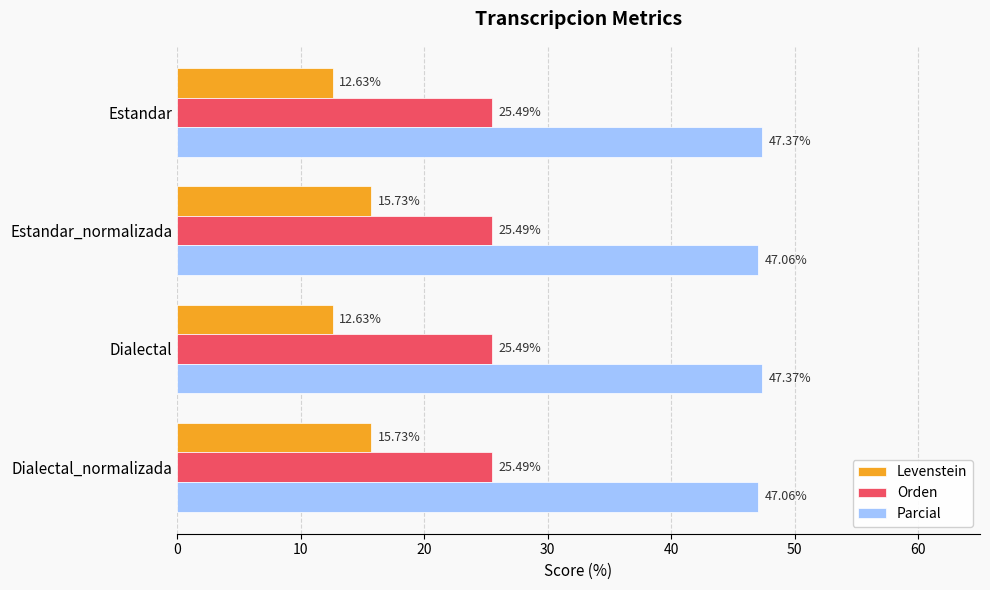

Which series has the widest spread of values?

Levenstein